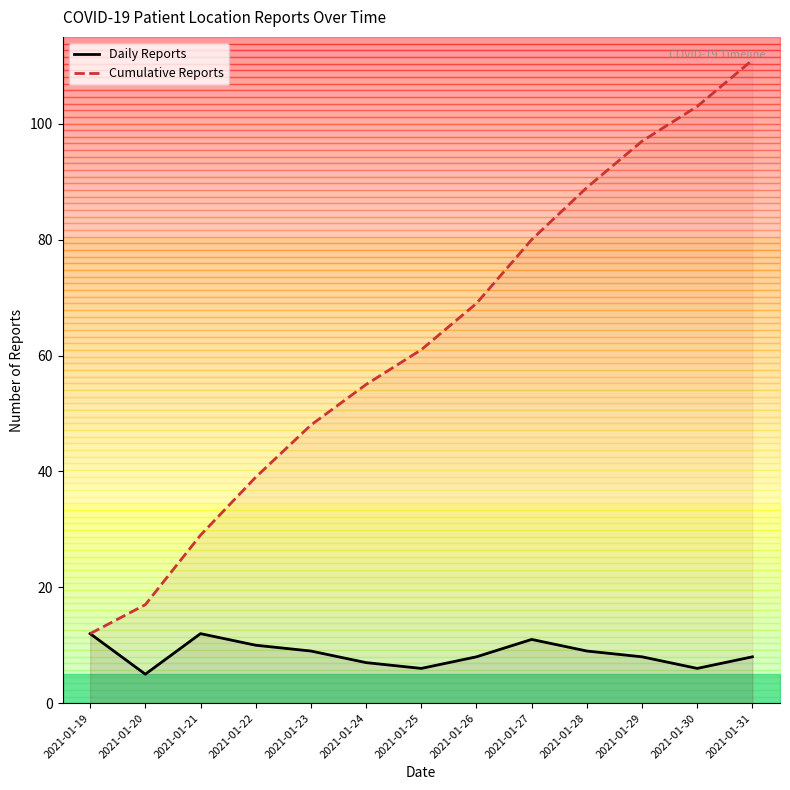

List the series in order of their overall mean, highest first.

Cumulative Reports, Daily Reports